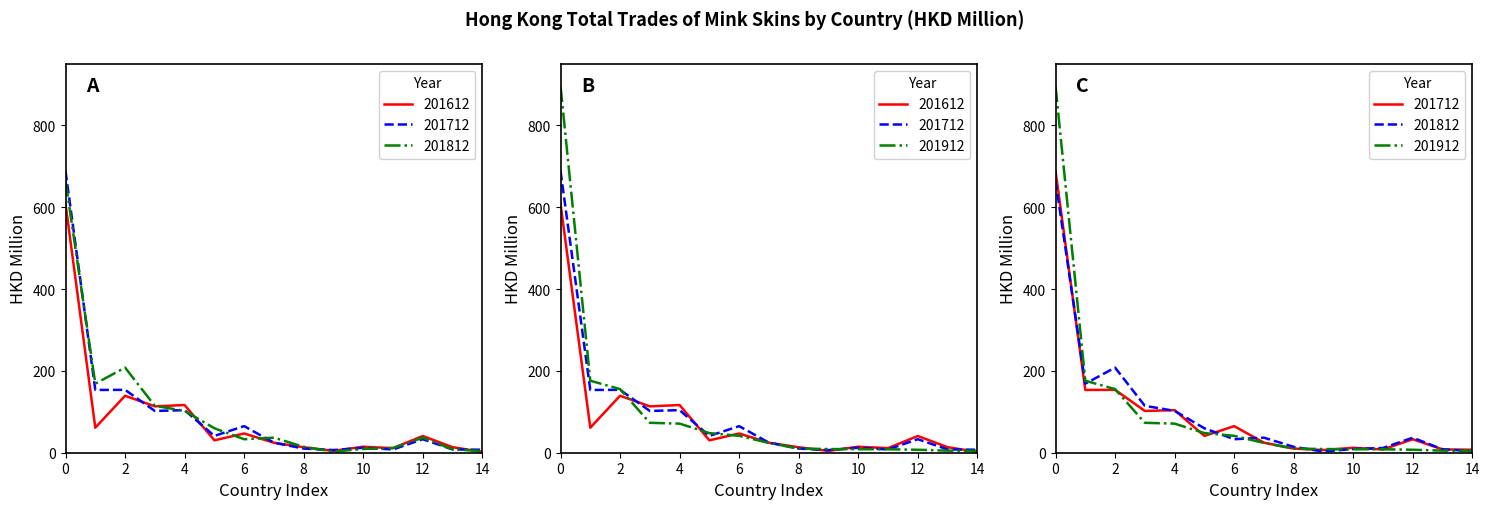

How many times do 201912 and 201712 cross each other?

7